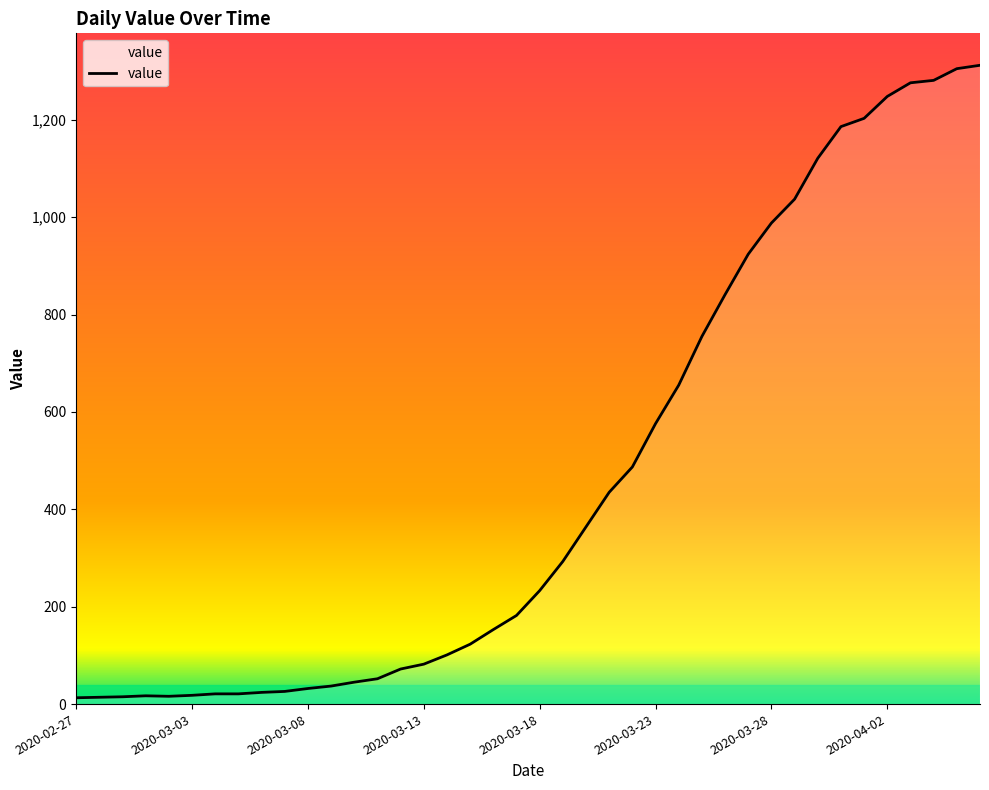

What is the difference between the maximum and minimum values?

1299